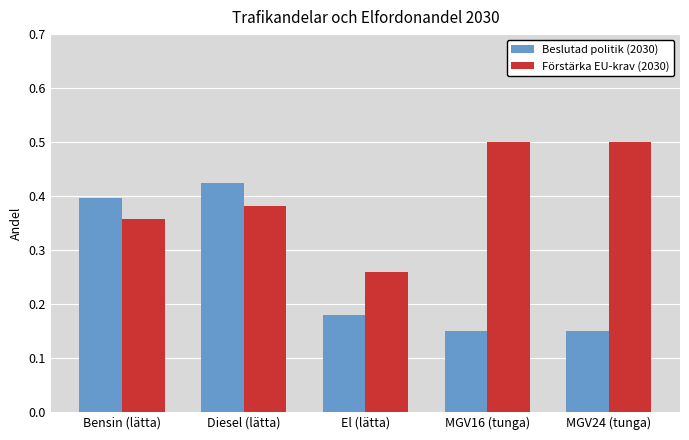

Rank the series by their average value, from lowest to highest.

Beslutad politik (2030), Förstärka EU-krav (2030)